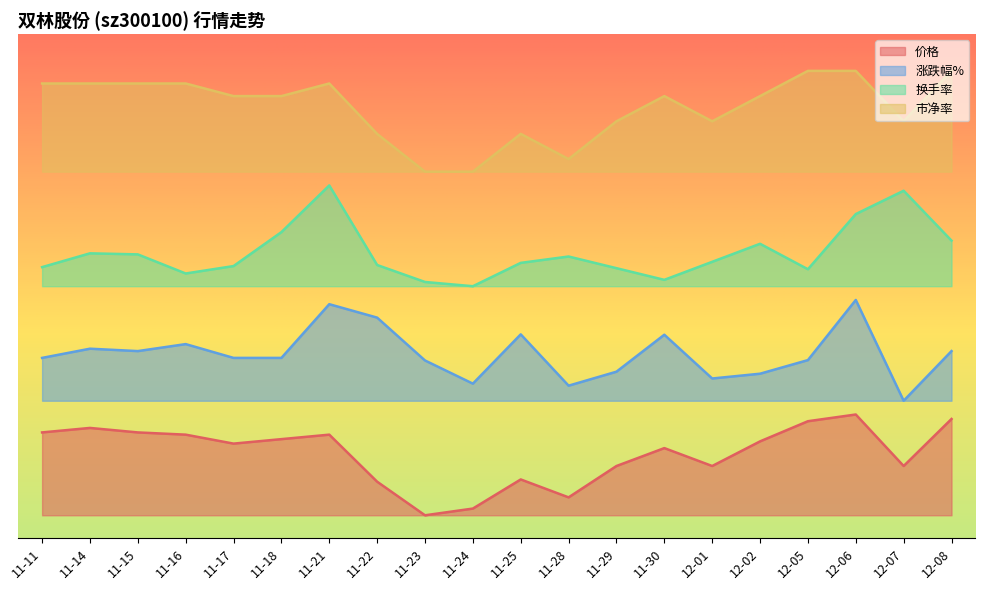

Reading left to right, list all the values displayed in this chart.

价格: 1.8	1.9	1.8	1.8	1.6	1.7	1.8	0.7	0.0	0.1	0.8	0.4	1.1	1.5	1.1	1.6	2.1	2.2	1.1	2.1
涨跌幅%: 3.4	3.6	3.6	3.7	3.4	3.4	4.6	4.3	3.4	2.9	3.9	2.8	3.1	3.9	3.0	3.1	3.4	4.7	2.5	3.6
换手率: 5.4	5.7	5.7	5.3	5.4	6.2	7.2	5.5	5.1	5.0	5.5	5.6	5.4	5.1	5.5	5.9	5.4	6.6	7.1	6.0
市净率: 9.4	9.4	9.4	9.4	9.2	9.2	9.4	8.3	7.5	7.5	8.3	7.8	8.6	9.2	8.6	9.2	9.7	9.7	8.6	9.7